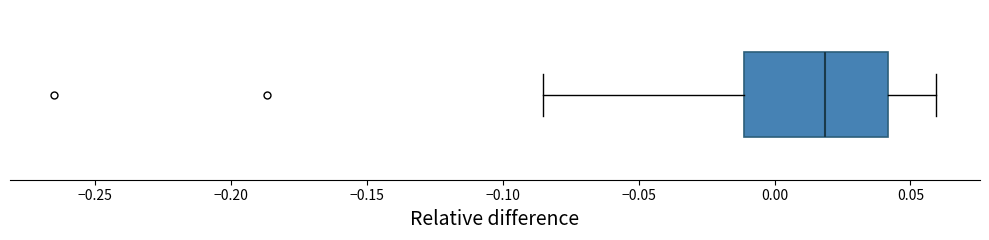

Where is the right edge of the box on the x-axis? The values are not printed on the chart, so give them approximately, as read against the axis.

0.040